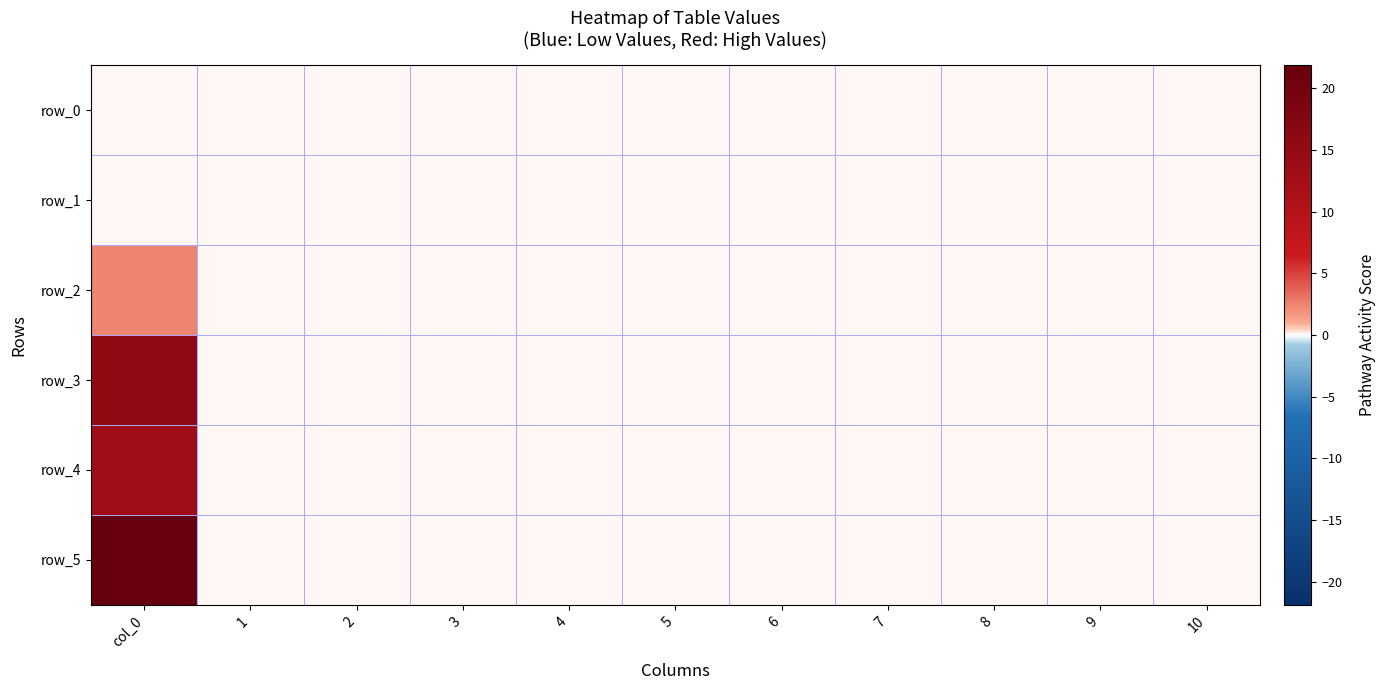

At which label is row_2 closest to 1?

1